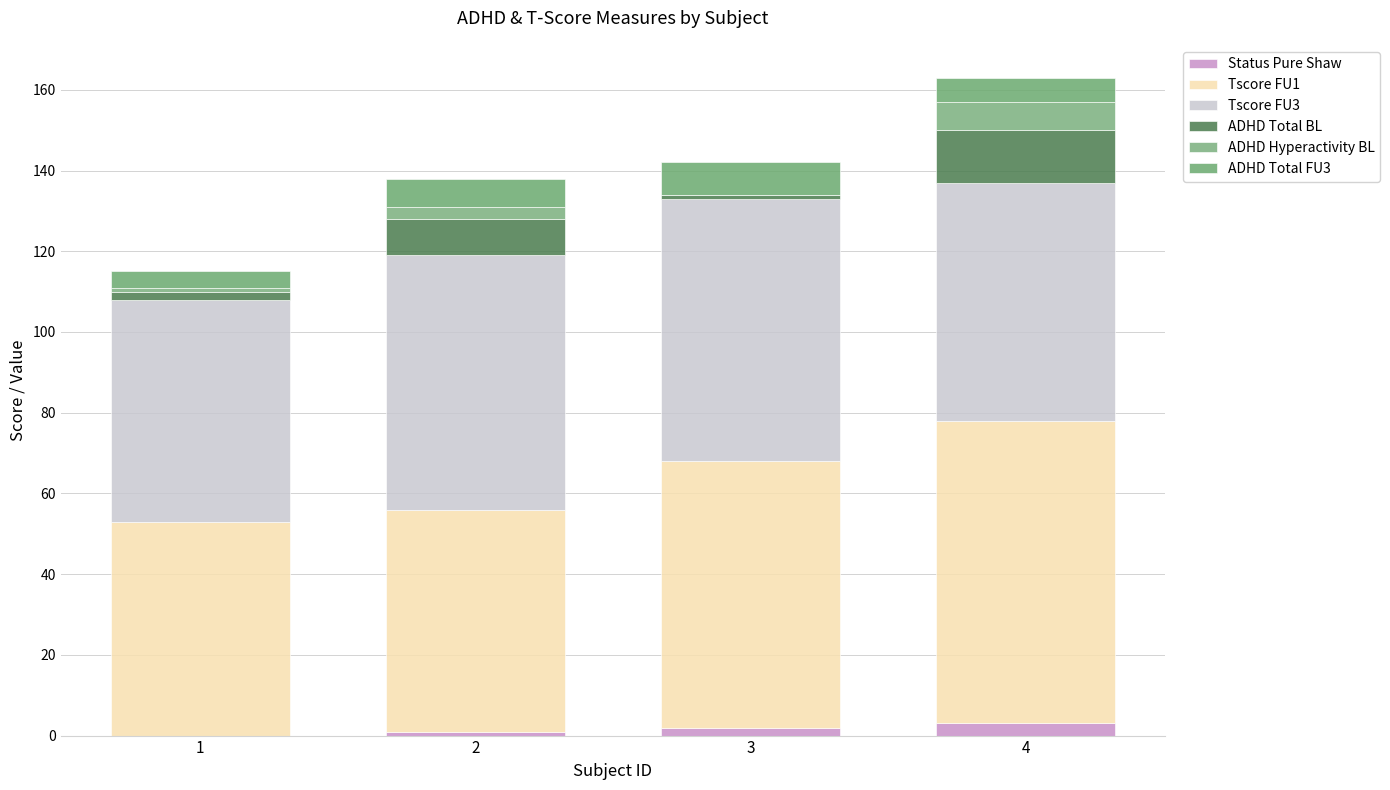

Are the bars horizontal?

No